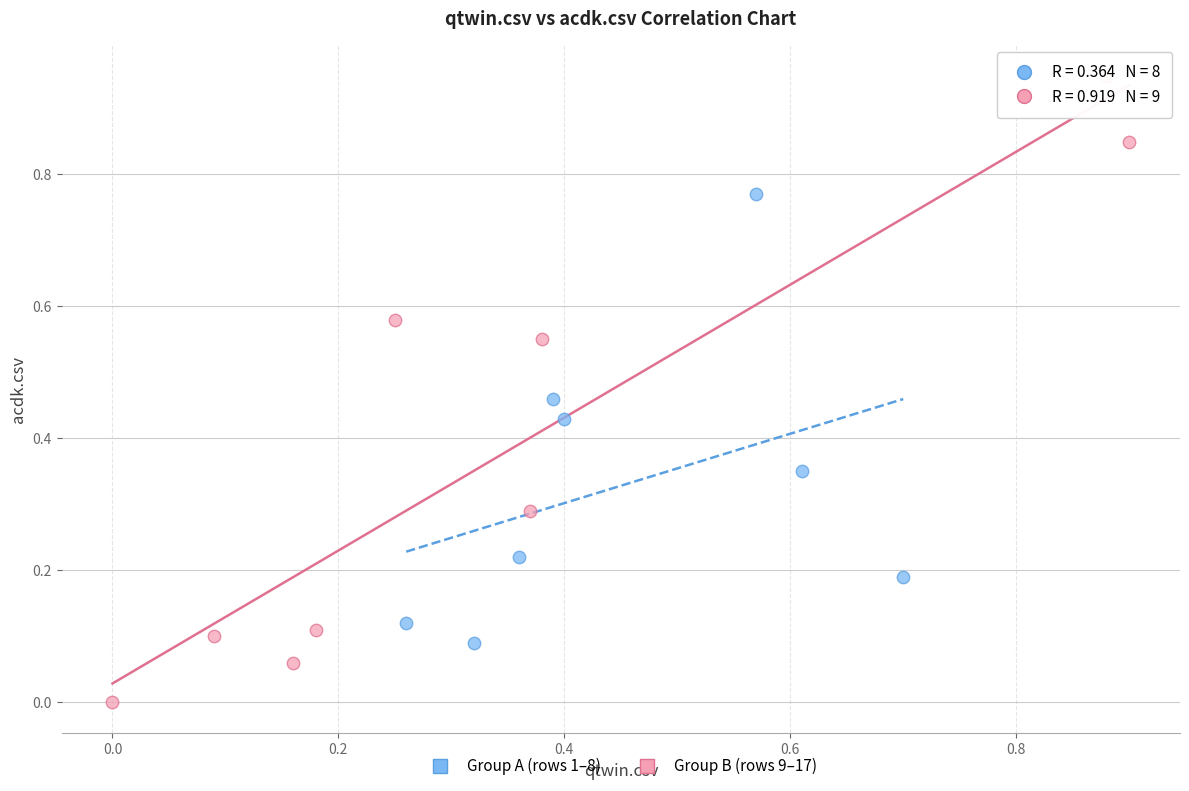

Which series has the widest spread of Y values?

Group B (rows 9–17)